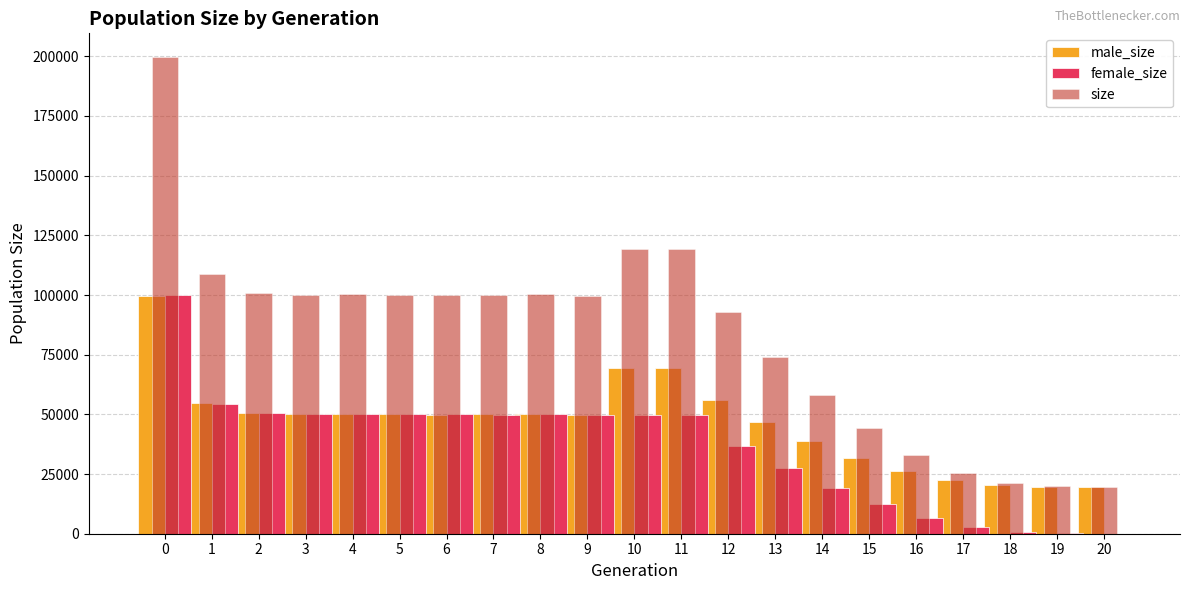

What is the greatest value displayed?

199638